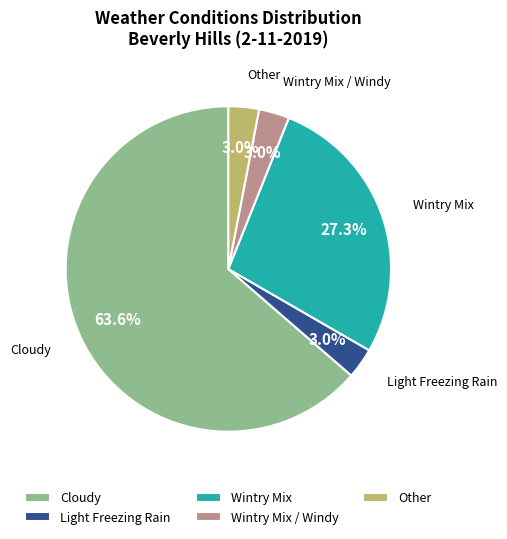

To the nearest percent, what is the average slice percentage?

20%